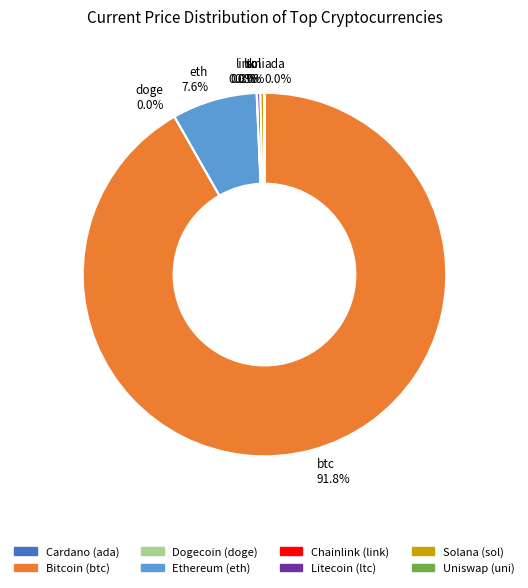

True or false: ltc accounts for 8% of the total.

False